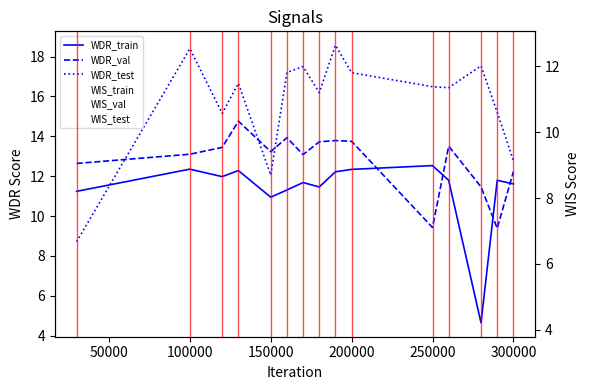

At how many categories does at least one series exceed 16?

10